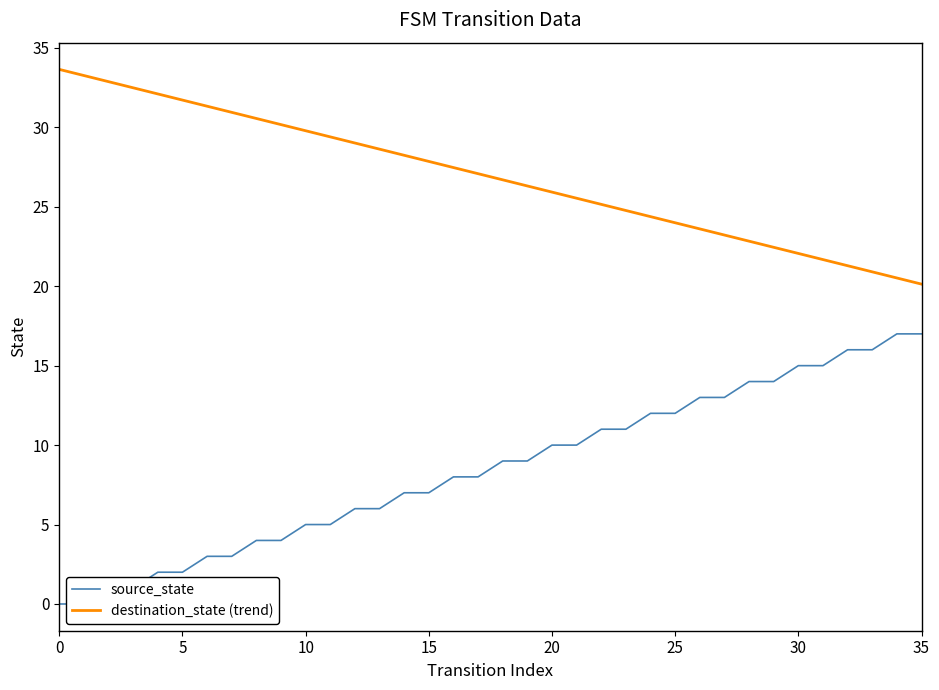

True or false: destination_state (trend) has more than 0 interior local peaks.

False